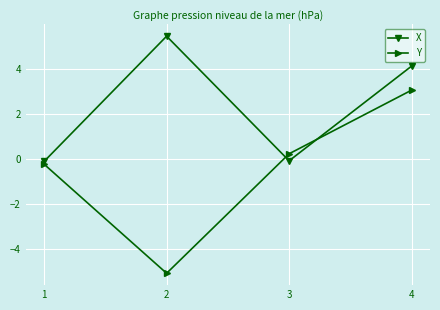

How many distinct data groups are displayed?

2